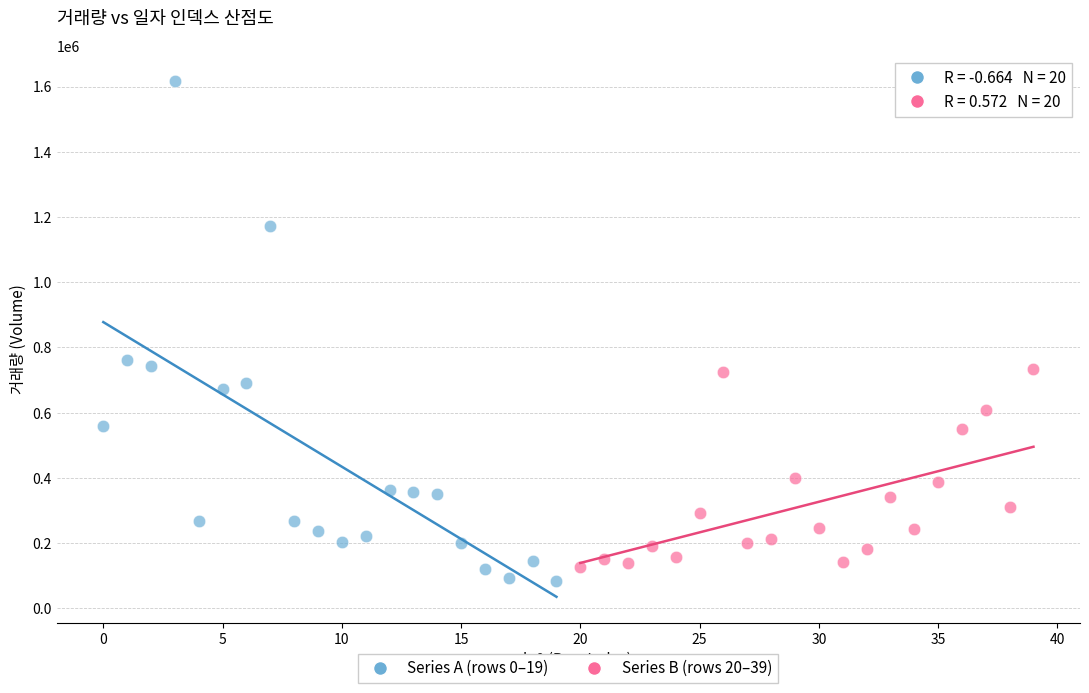

Which series has the largest Y range (max minus min)?

Series A (rows 0–19)